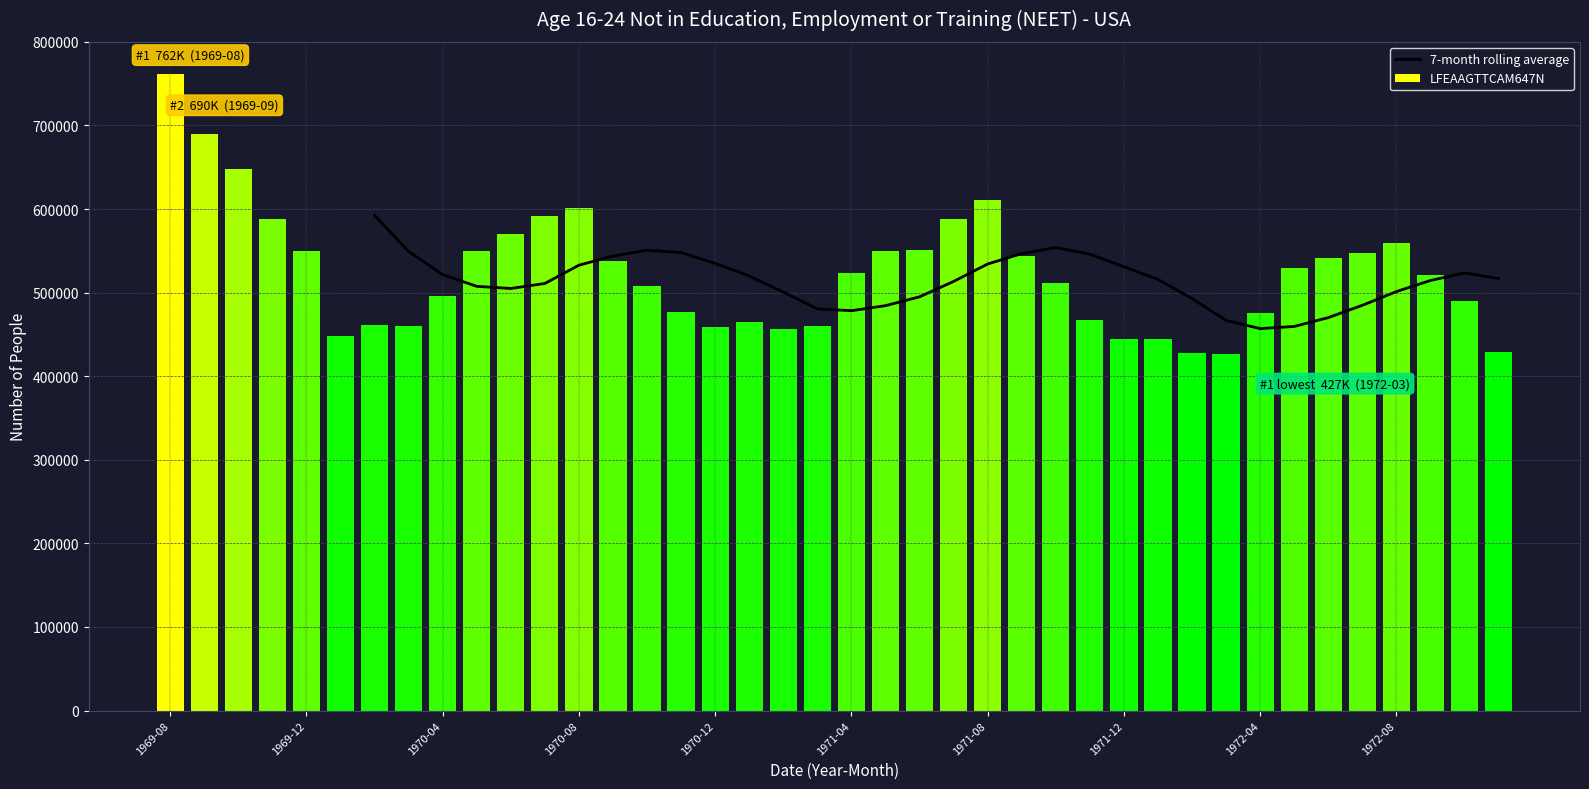

What is the lowest value of the 7-month rolling average series?

457000.0